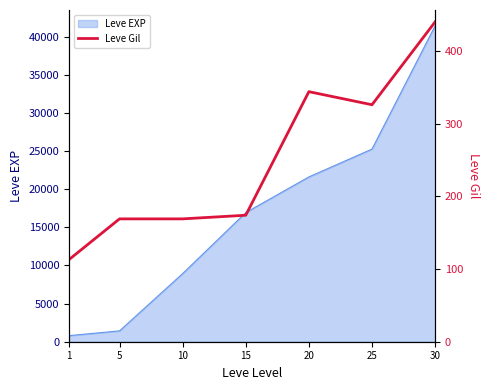

Where is the first local minimum?

25